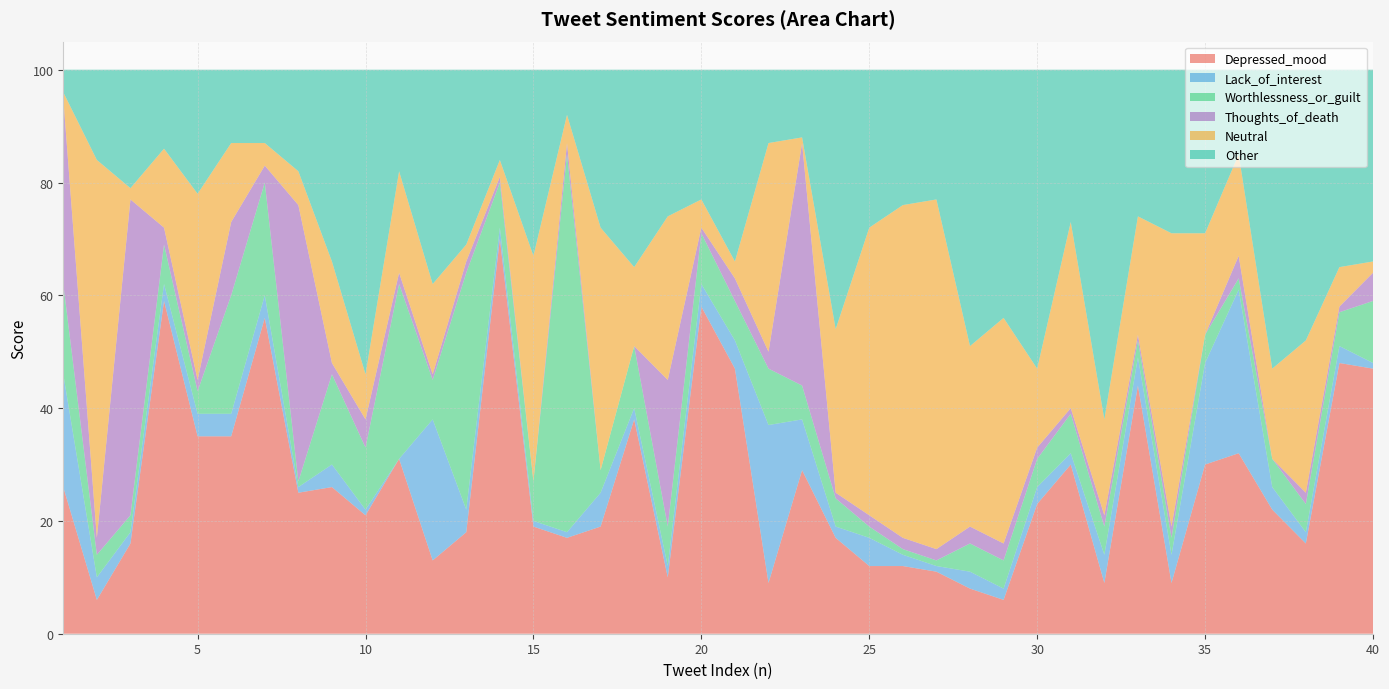

Reading left to right, transcribe all the data shown in this chart.

Depressed_mood: 26	6	16	59	35	35	56	25	26	21	31	13	18	70	19	17	19	38	10	58	47	9	29	17	12	12	11	8	6	23	30	9	44	9	30	32	22	16	48	47
Lack_of_interest: 20	4	2	3	4	4	4	1	4	1	0	25	4	2	1	1	6	2	2	4	5	28	9	2	5	2	1	3	2	3	2	5	5	5	18	29	4	2	3	1
Worthlessness_or_guilt: 16	4	3	7	4	21	20	1	16	11	31	7	42	8	7	67	4	11	7	9	7	10	6	5	2	1	1	5	5	5	7	5	3	3	5	2	5	5	6	11
Thoughts_of_death: 33	3	56	3	2	13	3	49	2	5	2	1	2	1	0	2	0	0	26	1	4	3	43	1	2	2	2	3	3	2	1	2	1	2	0	4	0	2	1	5
Neutral: 1	67	2	14	33	14	4	6	18	8	18	16	3	3	40	5	43	14	29	5	3	37	1	29	51	59	62	32	40	14	33	17	21	52	18	18	16	27	7	2
Other: 4	16	21	14	22	13	13	18	34	54	18	38	31	16	33	8	28	35	26	23	34	13	12	46	28	24	23	49	44	53	27	62	26	29	29	15	53	48	35	34